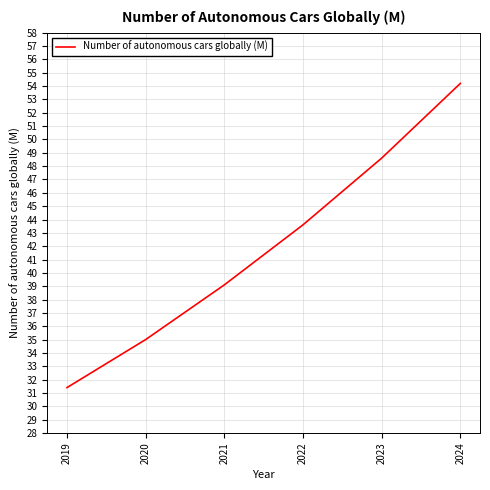

What is the sum of all values?

251.9